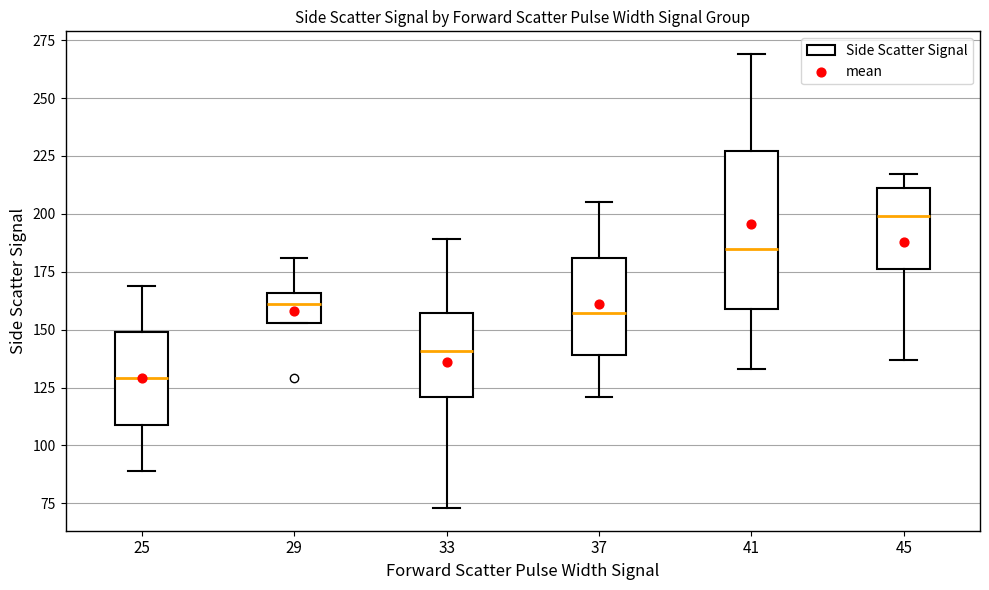

Reading left to right, transcribe this box plot: for each box, give where its median line is, the range the box spans, and where its two whiskers end, as read against the y-axis. The values are not printed on the chart, so give them approximately, as read against the axis.

25: median 130, box 110 to 150, whiskers 90 to 170
29: median 160, box 155 to 165, whiskers 155 to 180
33: median 140, box 120 to 155, whiskers 75 to 190
37: median 155, box 140 to 180, whiskers 120 to 205
41: median 185, box 160 to 225, whiskers 135 to 270
45: median 200, box 175 to 210, whiskers 135 to 215